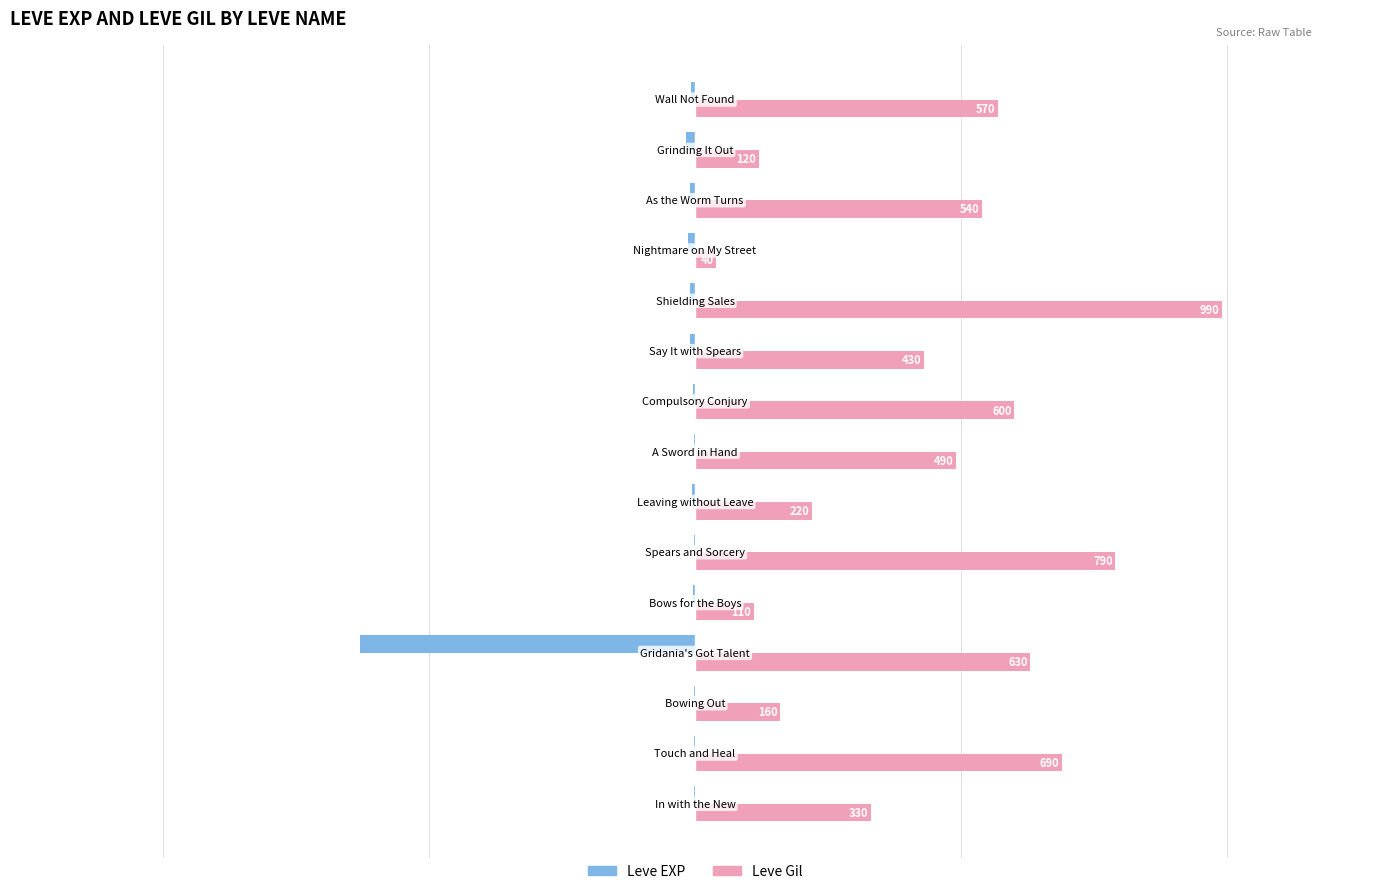

What is the maximum value shown in the chart?

990